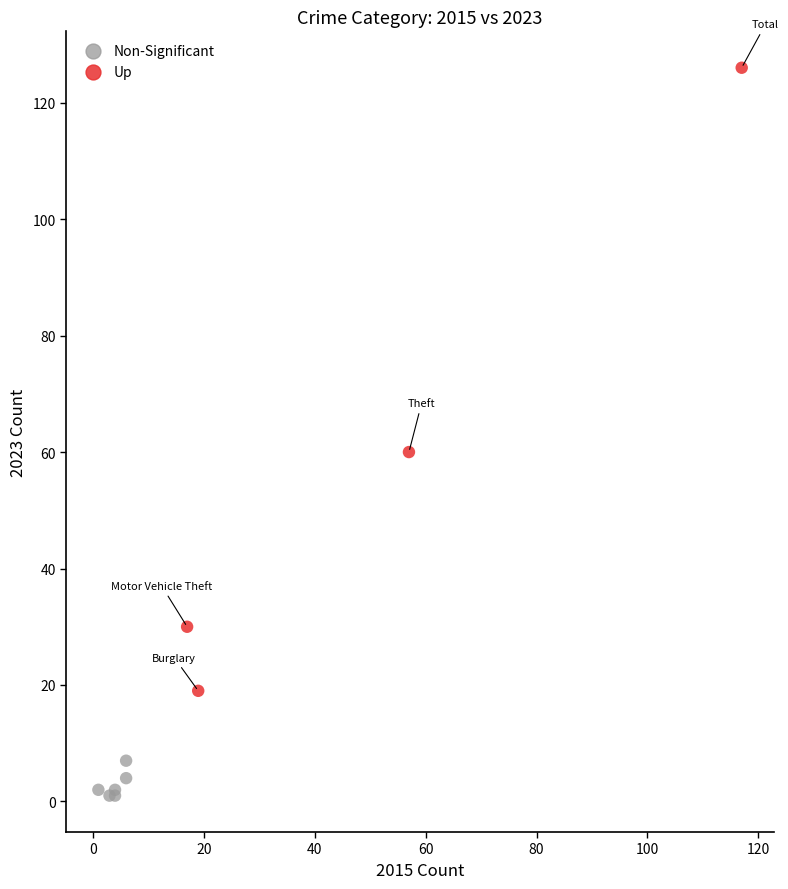

What are all the series names shown in the legend?

Non-Significant, Up